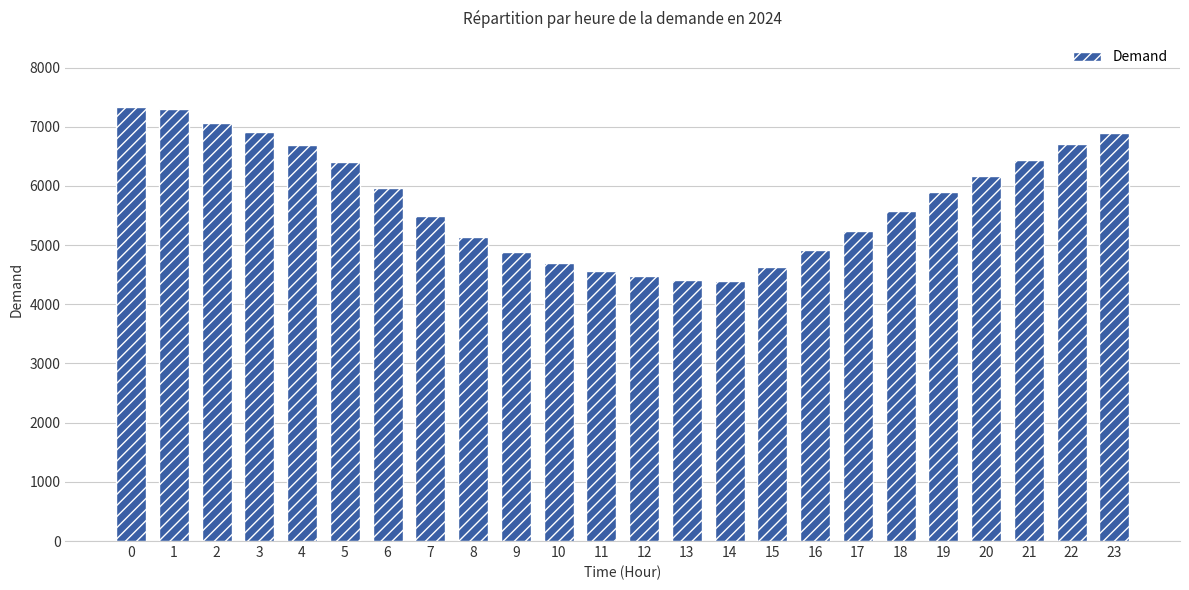

What is the difference between the maximum and minimum values?

2929